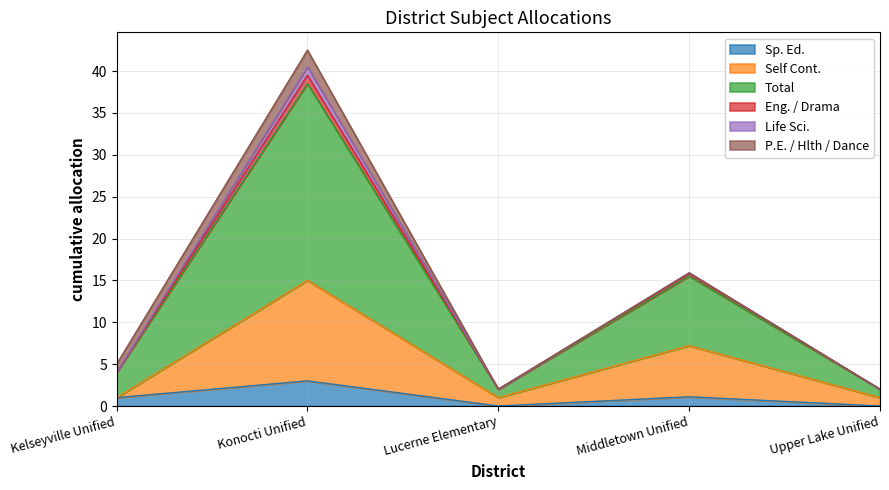

How many interior local peaks does the Eng. / Drama series have?

2